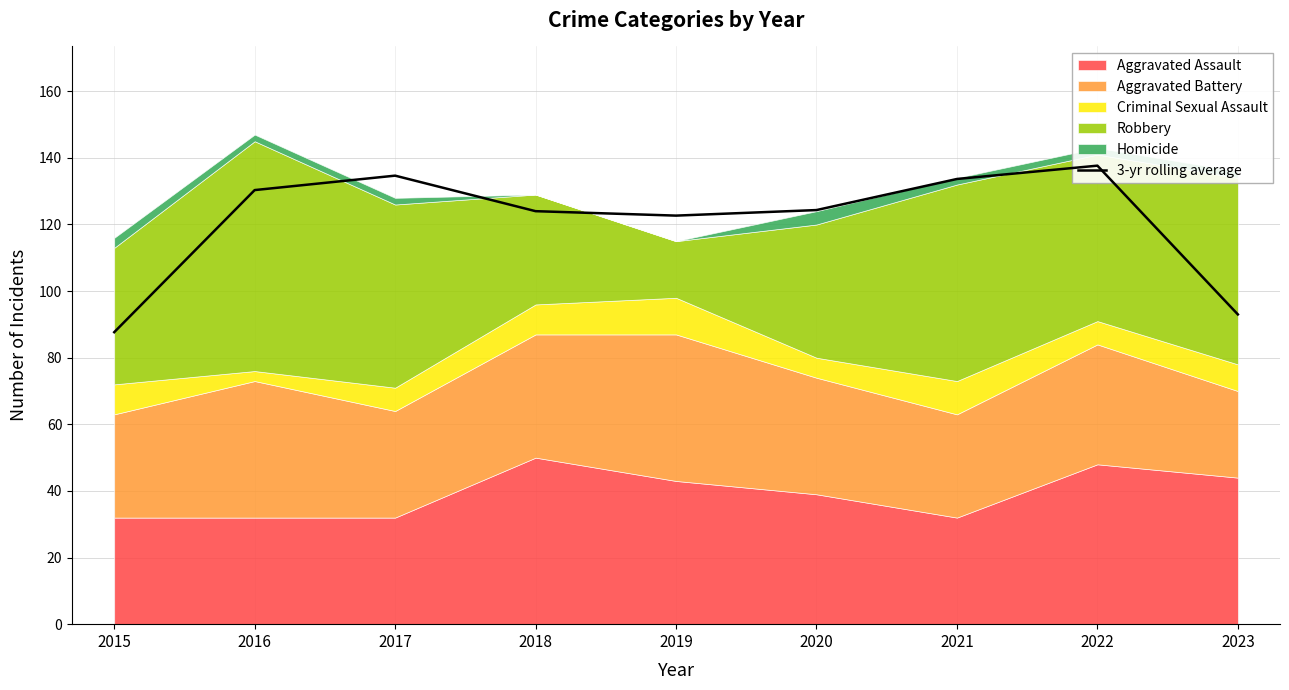

Reading left to right, what are all the values shown in this chart?

2015=87.7	2016=130.3	2017=134.7	2018=124.0	2019=122.7	2020=124.3	2021=133.7	2022=137.7	2023=93.0